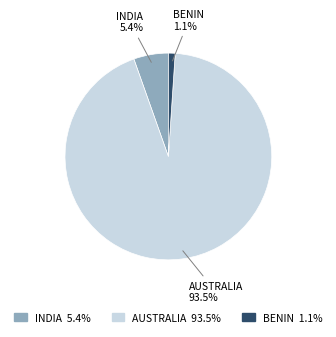

To the nearest percent, what is the average slice percentage?

33%